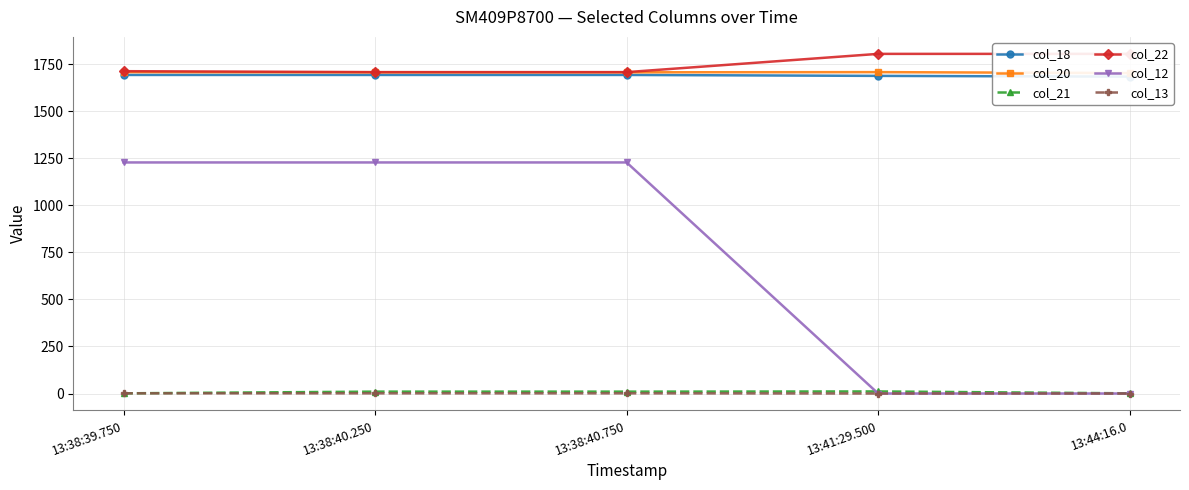

Rank the series by their maximum value, from highest to lowest.

col_22, col_20, col_18, col_12, col_21, col_13